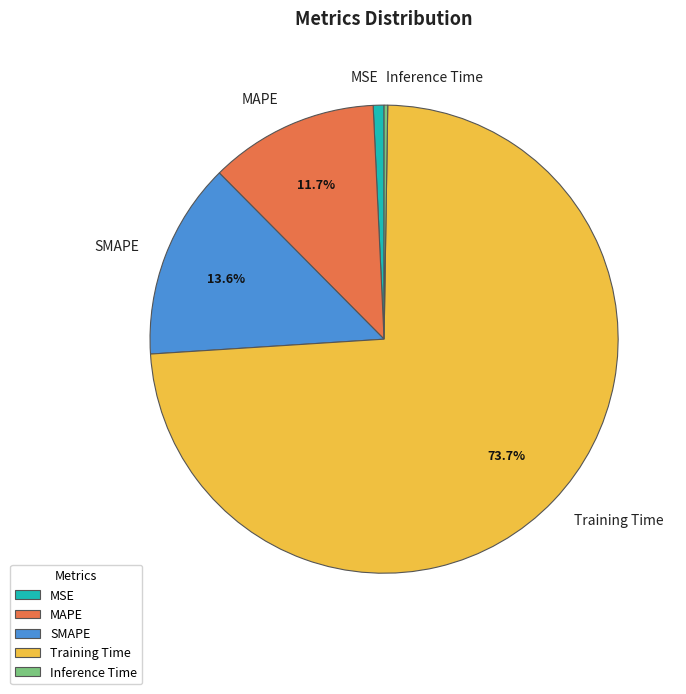

The SMAPE slice represents 2% of the pie. True or false?

False